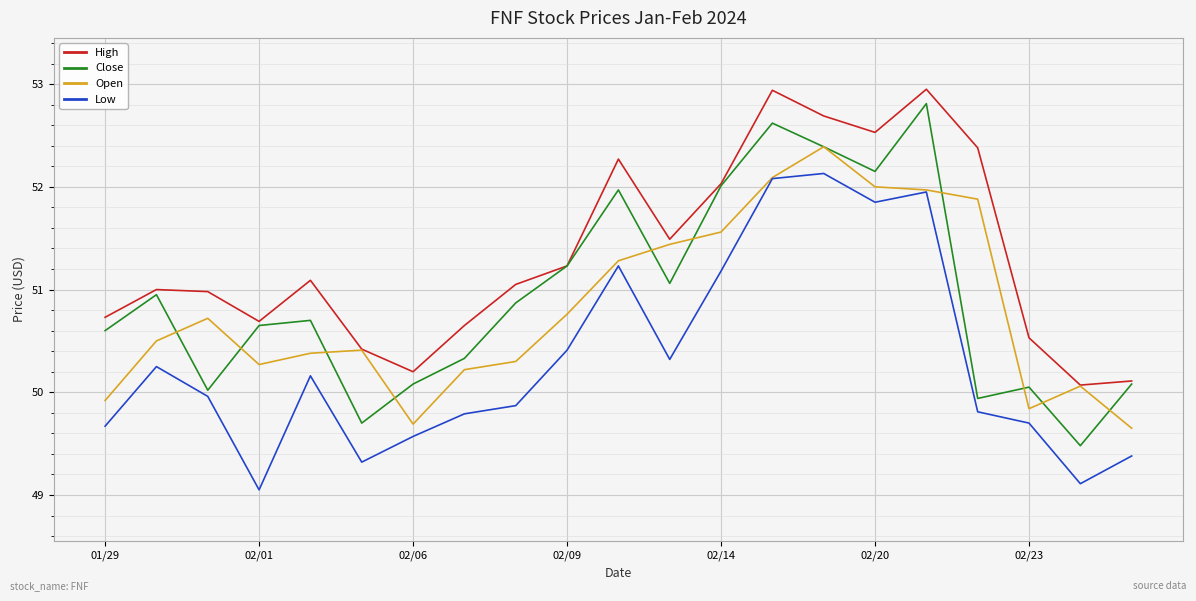

True or false: High and Low intersect in this chart.

False